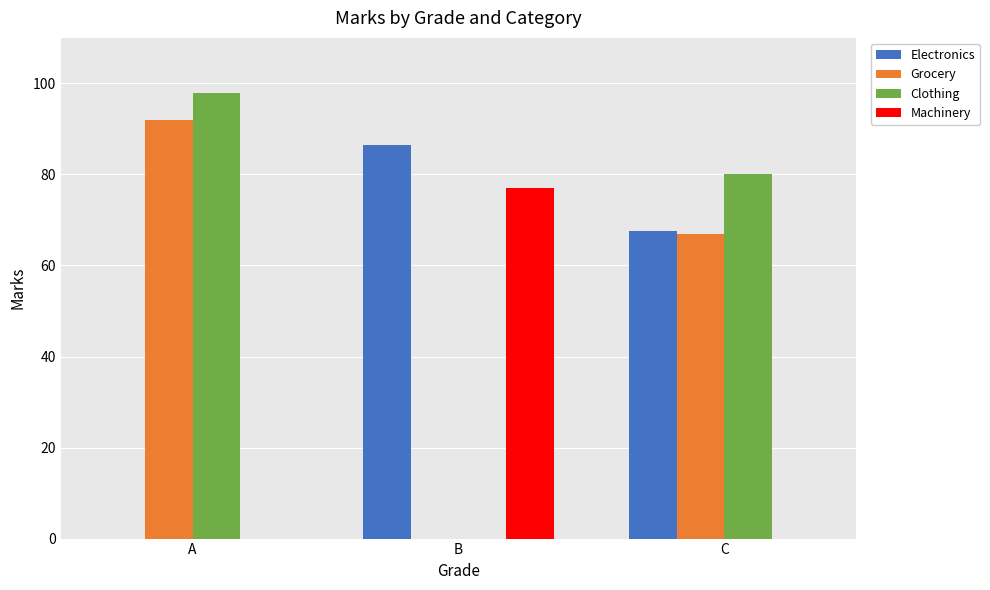

Reading left to right, list all the values displayed in this chart.

Electronics: 0.0	86.5	67.5
Grocery: 92.0	0.0	67.0
Clothing: 98.0	0.0	80.0
Machinery: 0.0	77.0	0.0